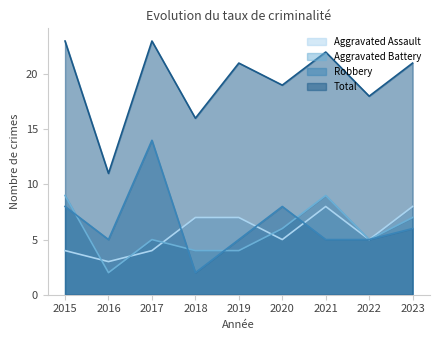

Reading left to right, what are all the values shown in this chart?

Aggravated Assault: 4	3	4	7	7	5	8	5	8
Aggravated Battery: 9	2	5	4	4	6	9	5	7
Robbery: 8	5	14	2	5	8	5	5	6
Total: 23	11	23	16	21	19	22	18	21